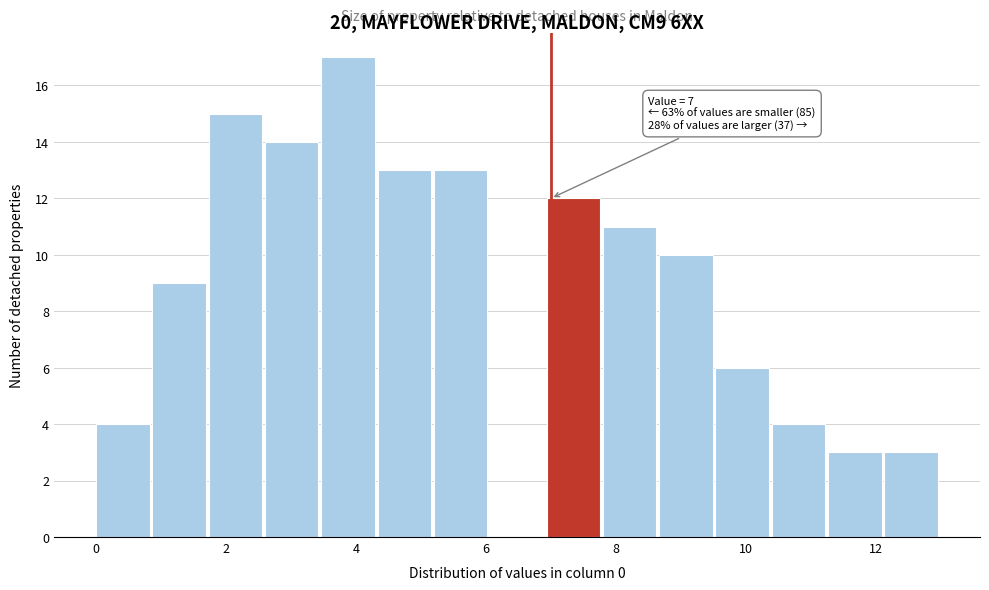

Which range on the x-axis has the tallest bar?

3.4 to 4.4